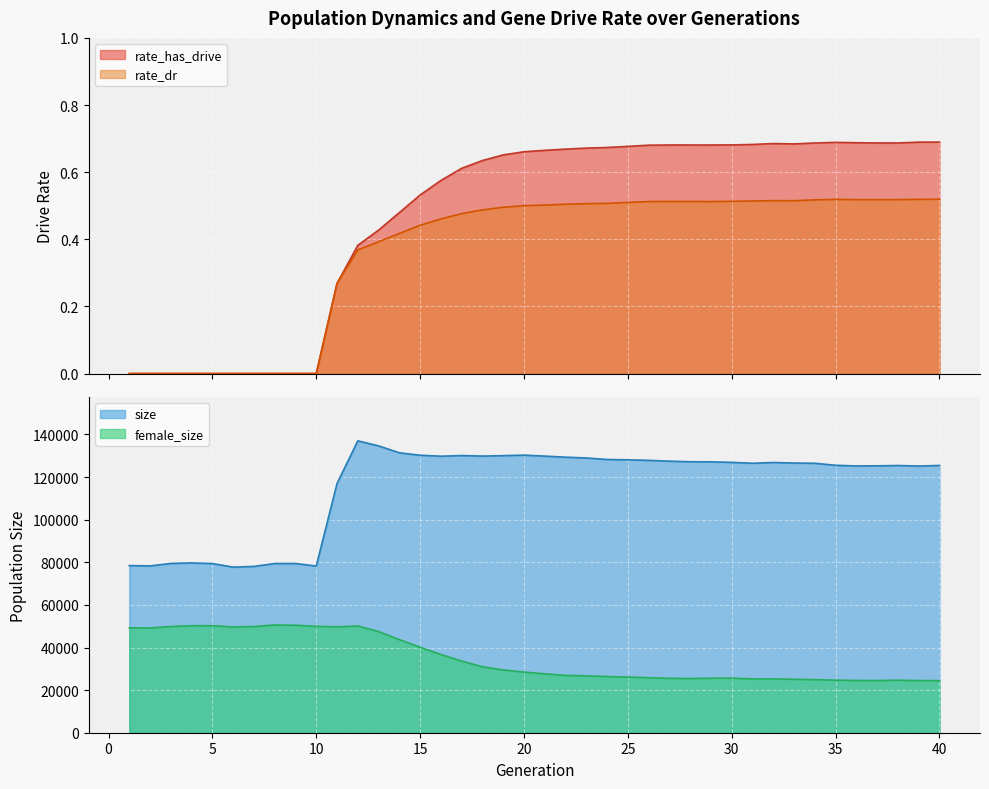

What is the minimum value for size?

77731